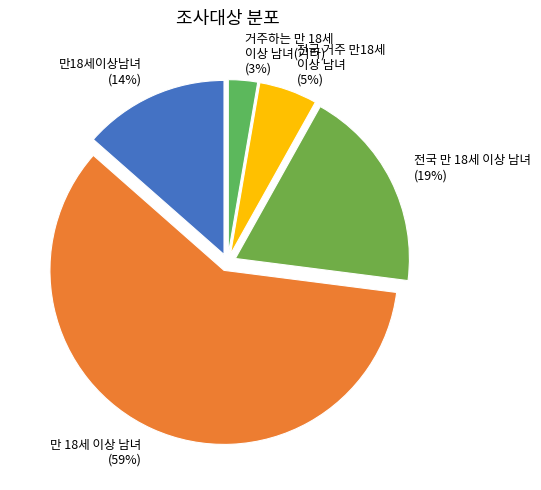

What is the smallest slice in the pie chart?

거주하는 만 18세 이상 남녀(기타)